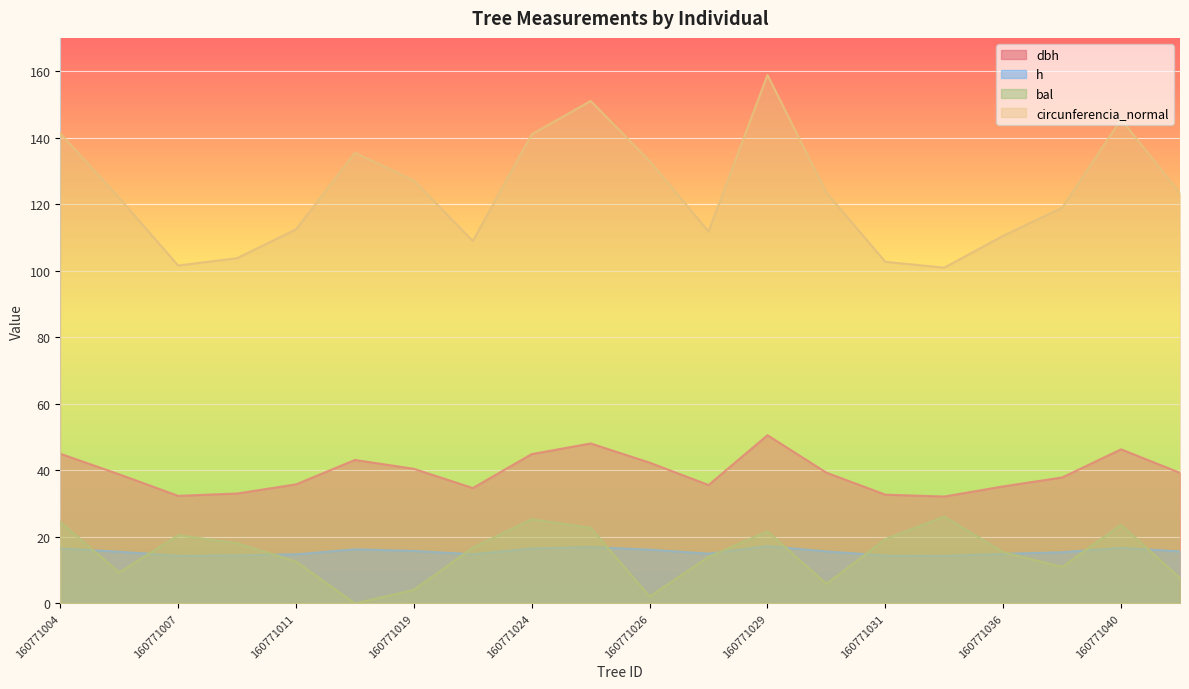

What is the difference between the dbh values at 160771020 and 160771030?

4.6